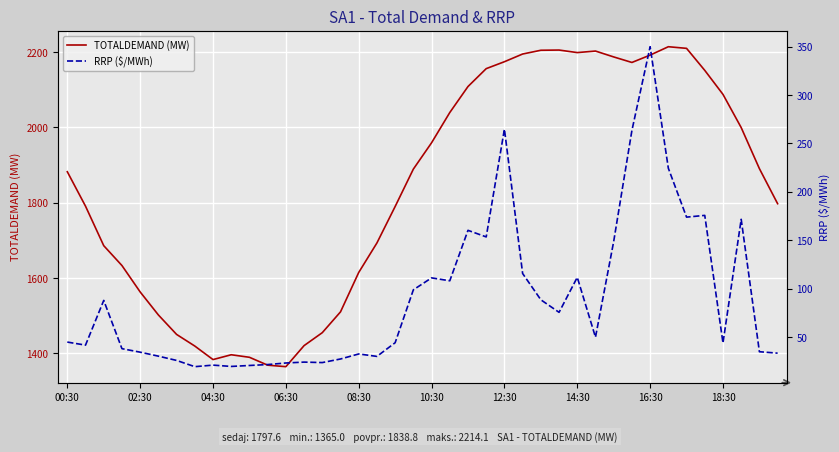

What are all the series names shown in the legend?

TOTALDEMAND (MW), RRP ($/MWh)